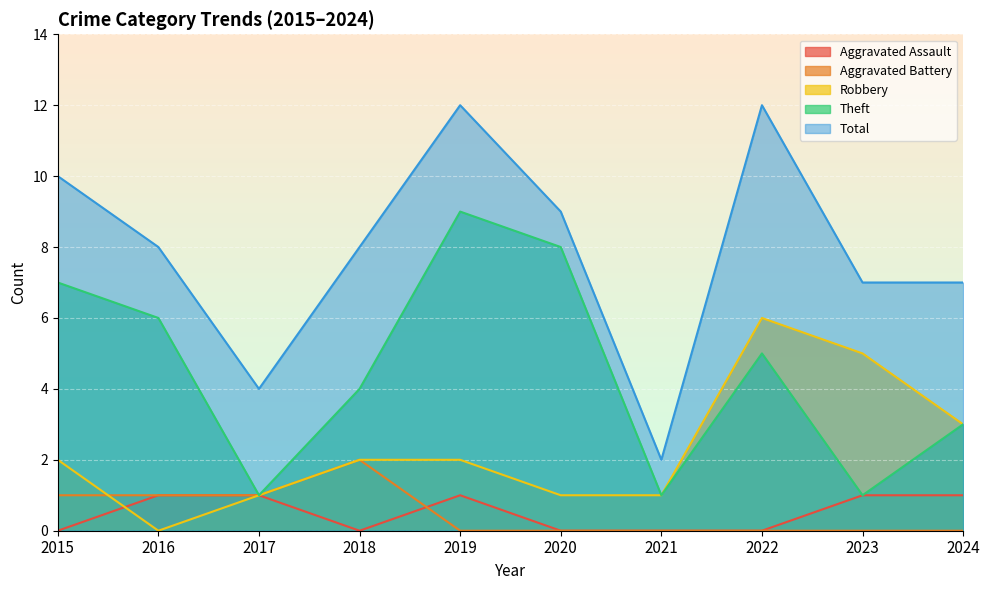

Reading left to right, list all the values displayed in this chart.

Aggravated Assault: 2015=0	2016=1	2017=1	2018=0	2019=1	2020=0	2021=0	2022=0	2023=1	2024=1
Aggravated Battery: 2015=1	2016=1	2017=1	2018=2	2019=0	2020=0	2021=0	2022=0	2023=0	2024=0
Robbery: 2015=2	2016=0	2017=1	2018=2	2019=2	2020=1	2021=1	2022=6	2023=5	2024=3
Theft: 2015=7	2016=6	2017=1	2018=4	2019=9	2020=8	2021=1	2022=5	2023=1	2024=3
Total: 2015=10	2016=8	2017=4	2018=8	2019=12	2020=9	2021=2	2022=12	2023=7	2024=7